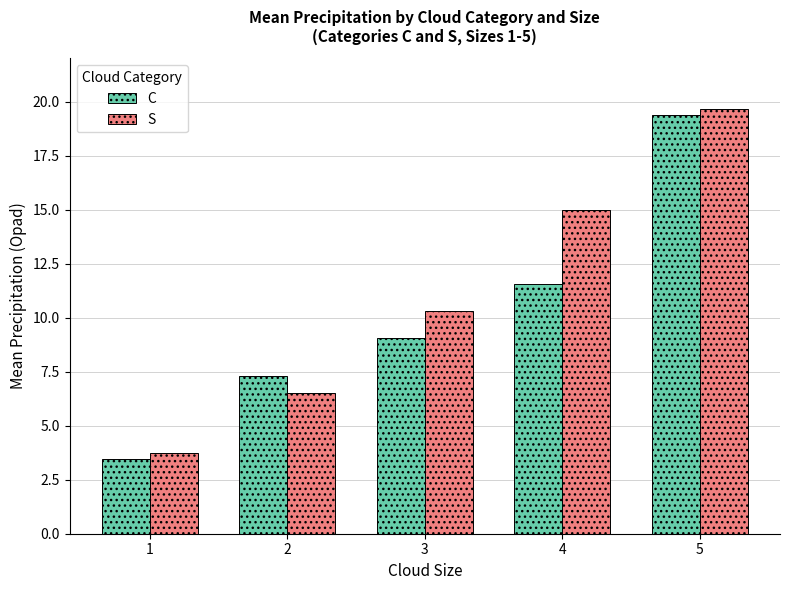

What is the value of the S bar at the 2nd from the left?

6.5